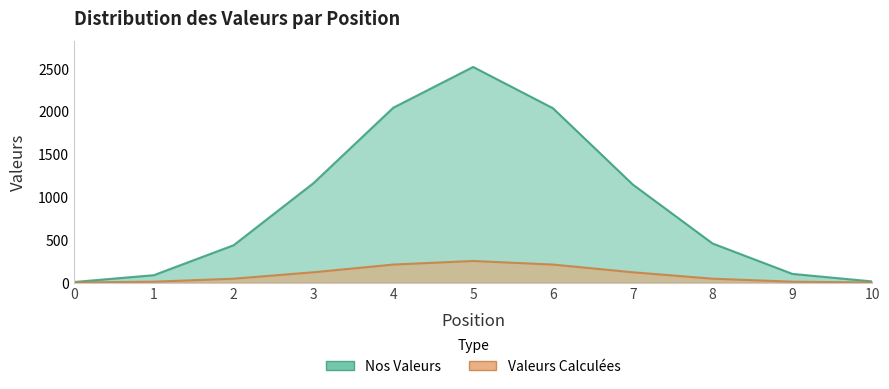

Rank the categories by Valeurs Calculées value from highest to lowest.

5, 4, 6, 3, 7, 2, 8, 1, 9, 0, 10